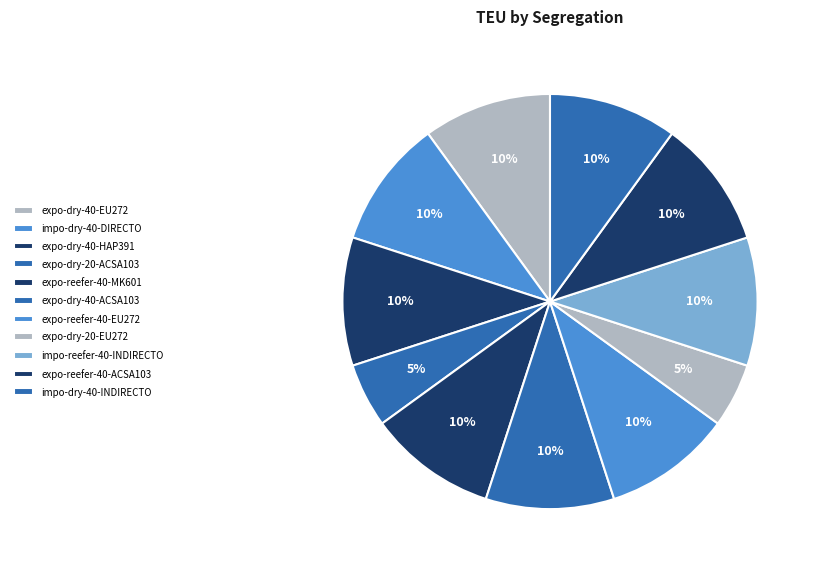

How many slices are in this pie chart?

11